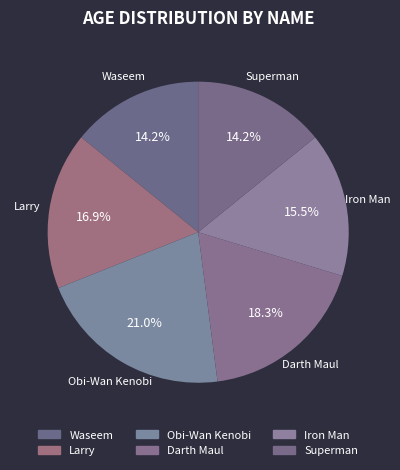

Approximately how many times larger is the value at Iron Man compared to Larry?

0.9